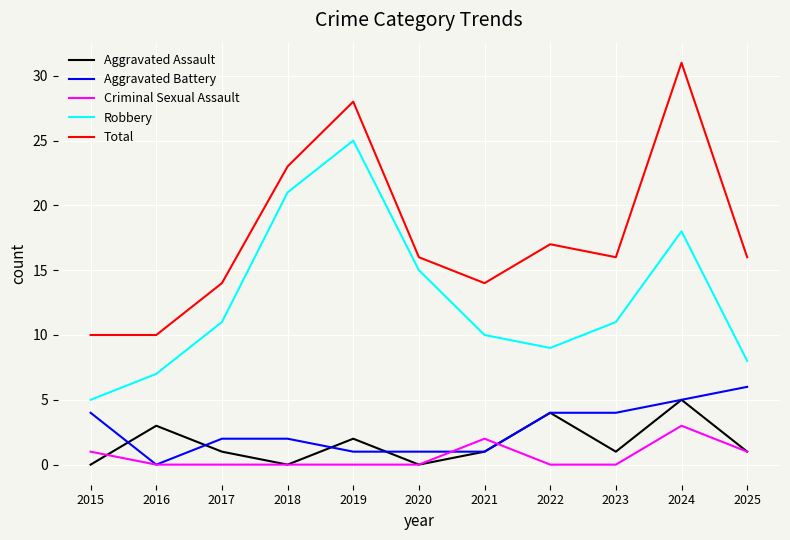

Which label corresponds to the largest value in the chart?

2024